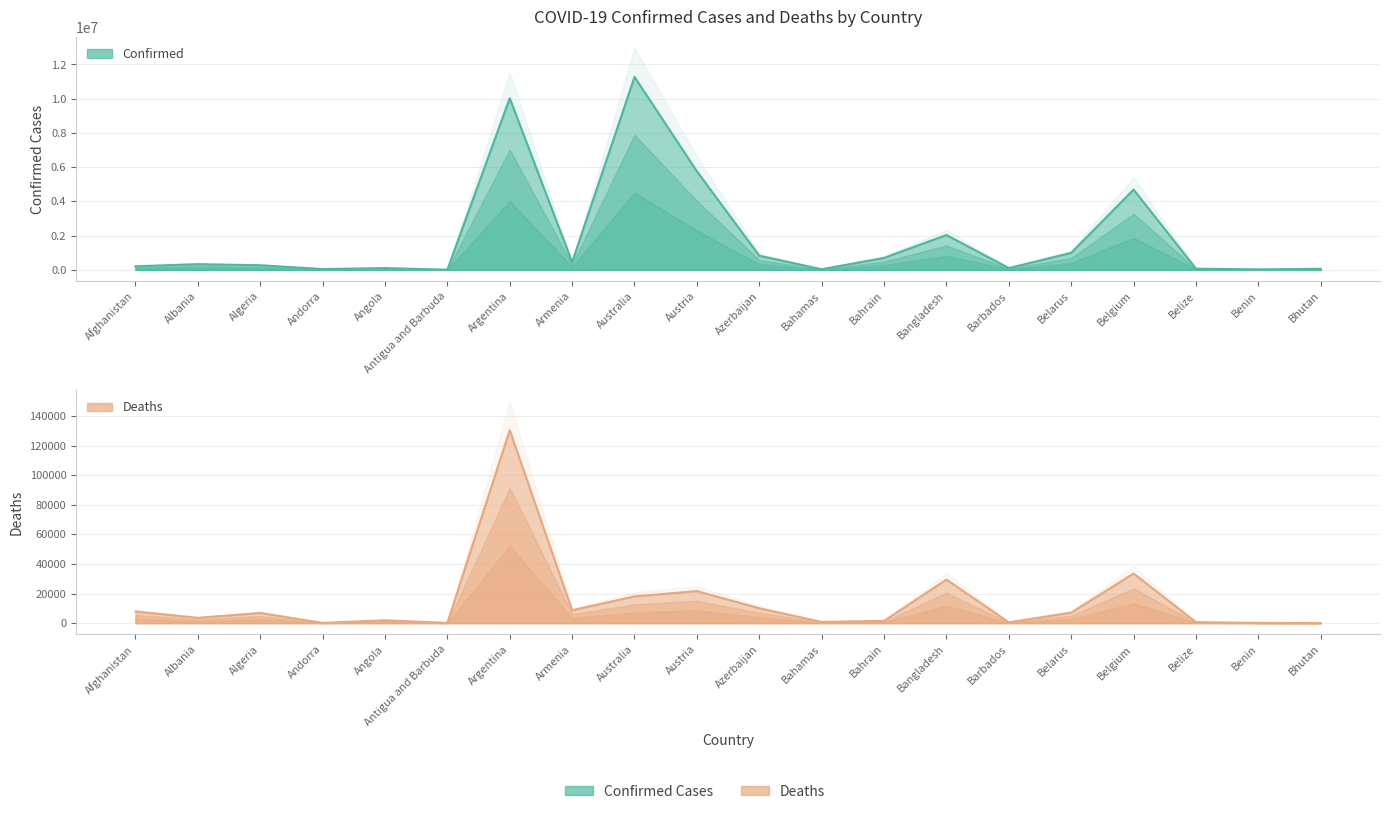

True or false: Confirmed has more than 1 points higher than both neighbors.

True